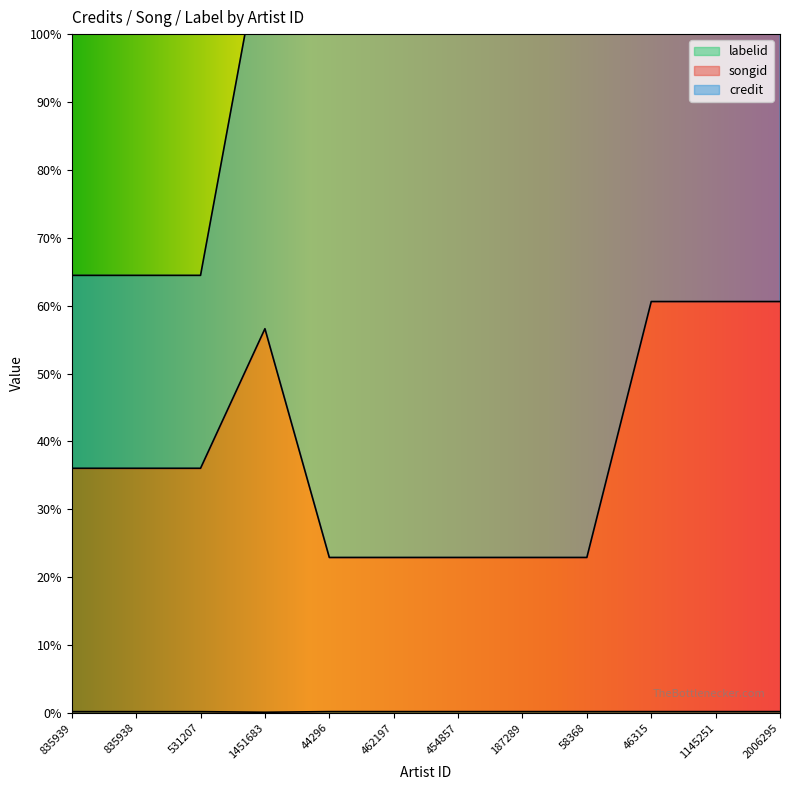

Count the number of categories in the chart.

12